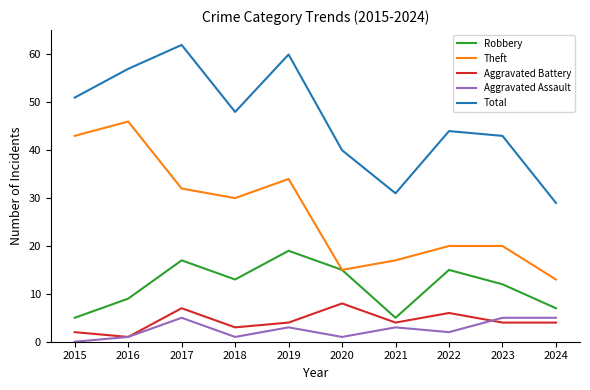

Count the Robbery values in the range 7 to 15.

6